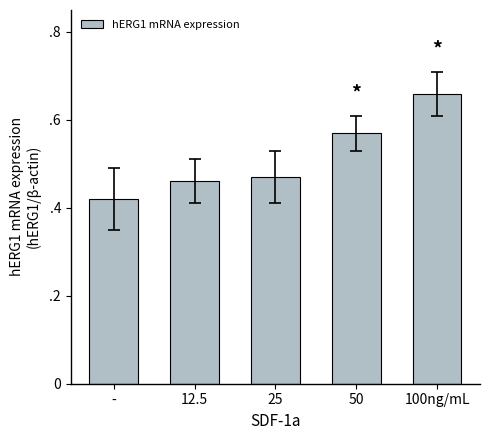

What is the label of the 4th bar from the left?

50